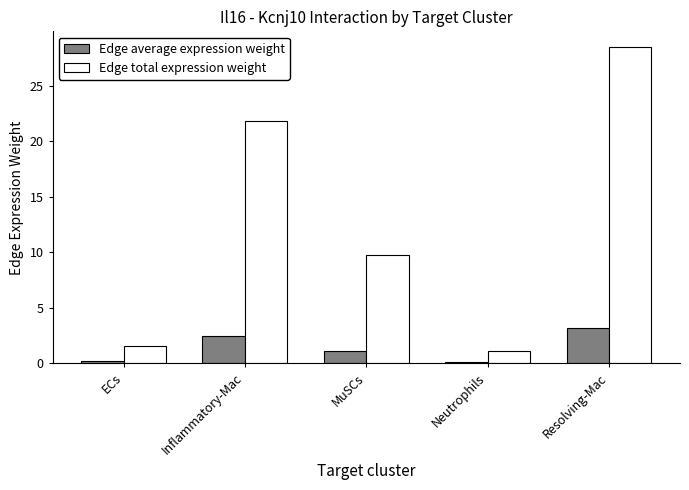

Are the bars horizontal?

No